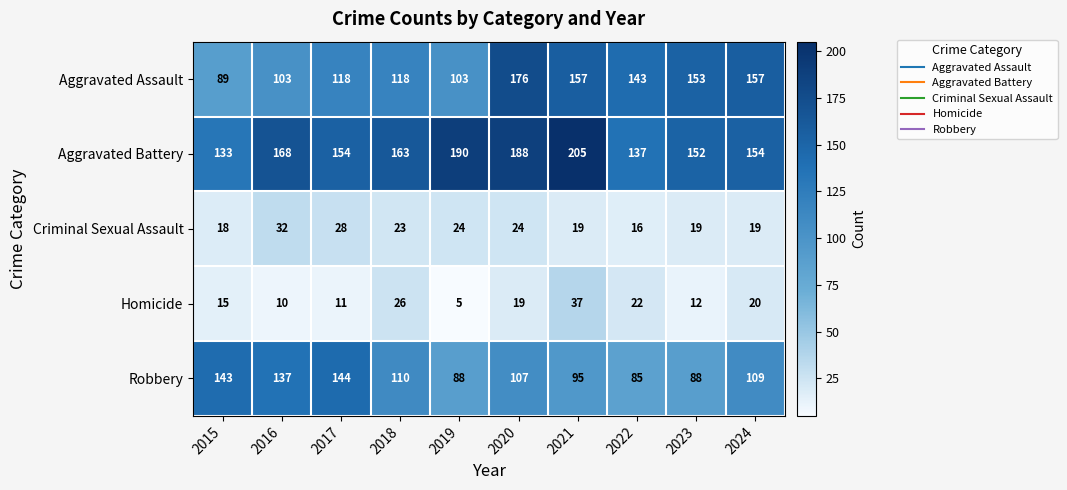

Rank the series by their maximum value, from lowest to highest.

Criminal Sexual Assault, Homicide, Robbery, Aggravated Assault, Aggravated Battery